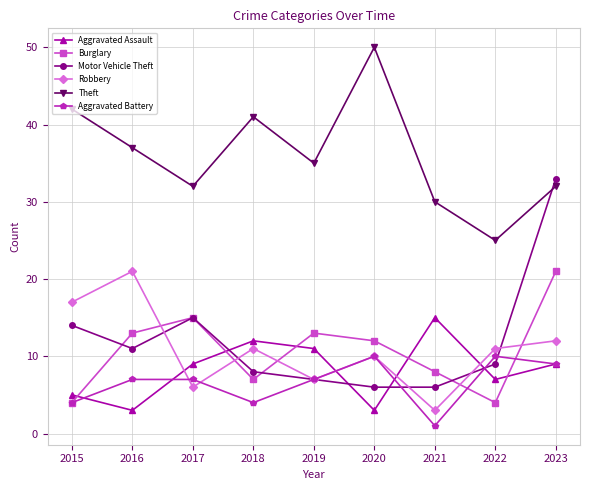

After their last crossing, which series has the higher values: Burglary or Aggravated Assault?

Burglary